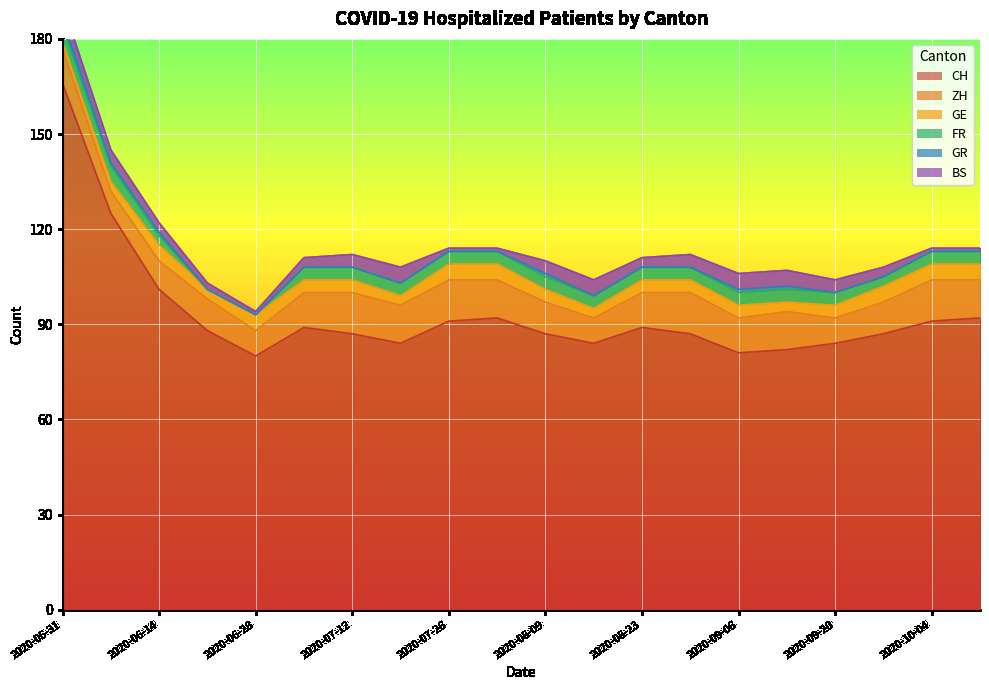

What is the maximum value shown in the chart?

166